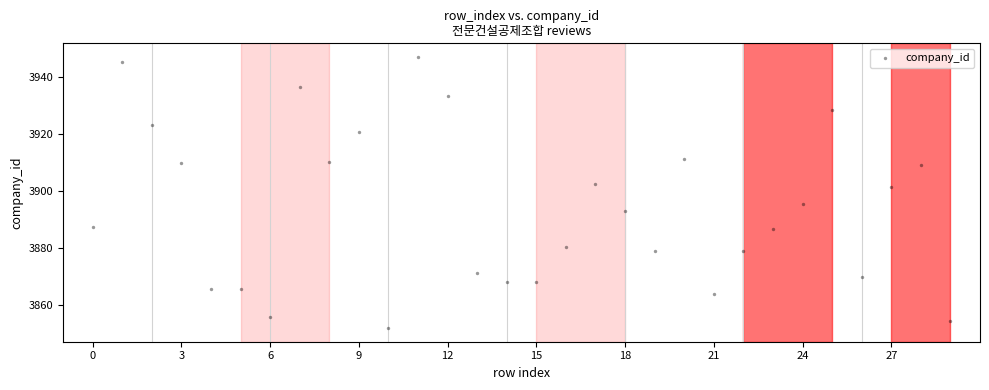

What is the range of Y values (max minus min)?

94.9